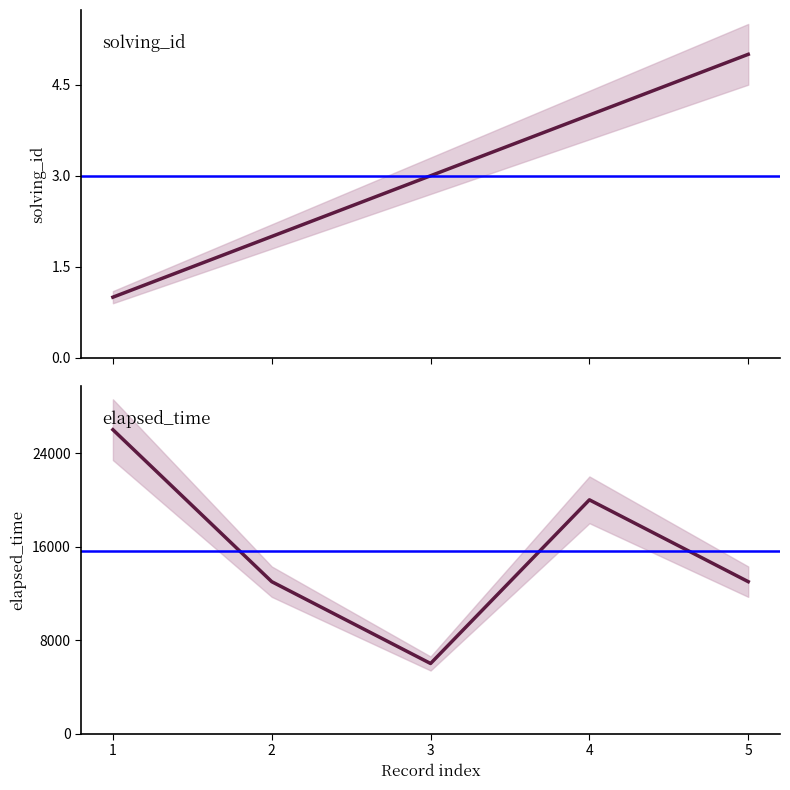

Is this an area chart (filled region under the line)?

No